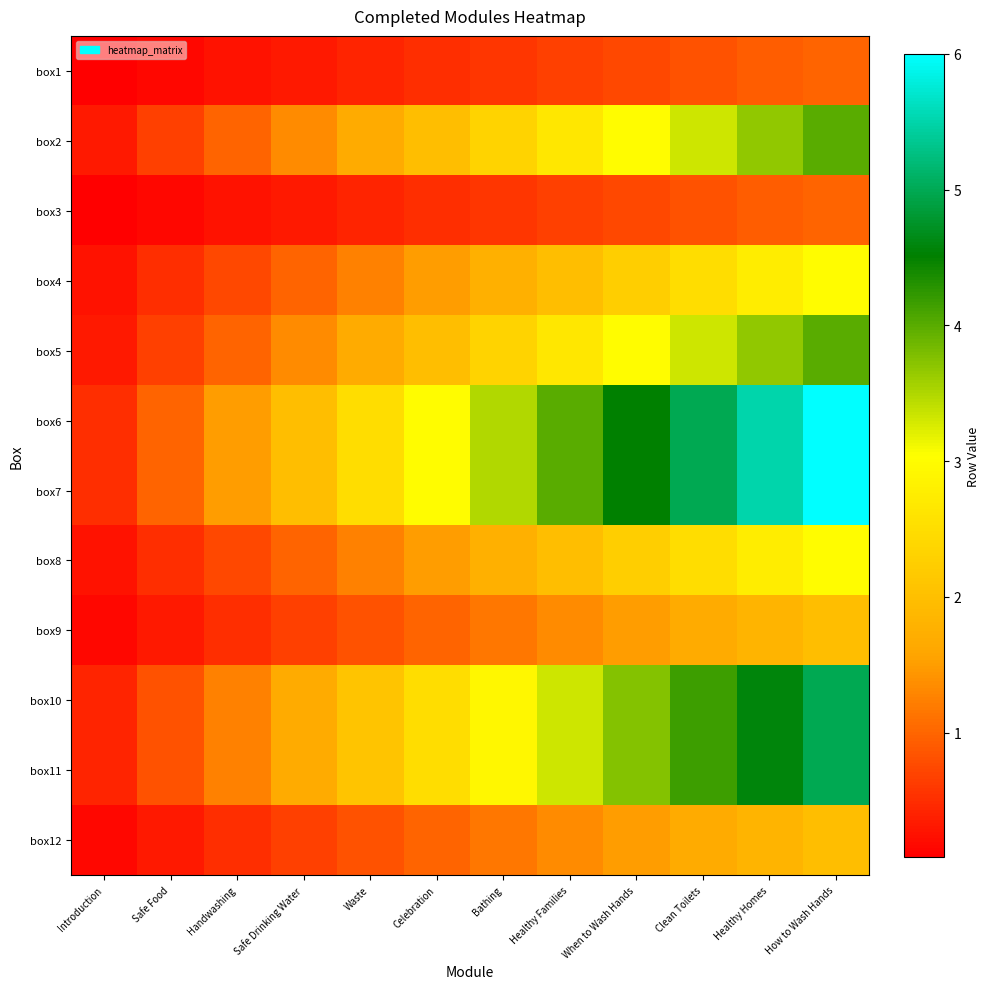

How many categories are shown in the chart?

12